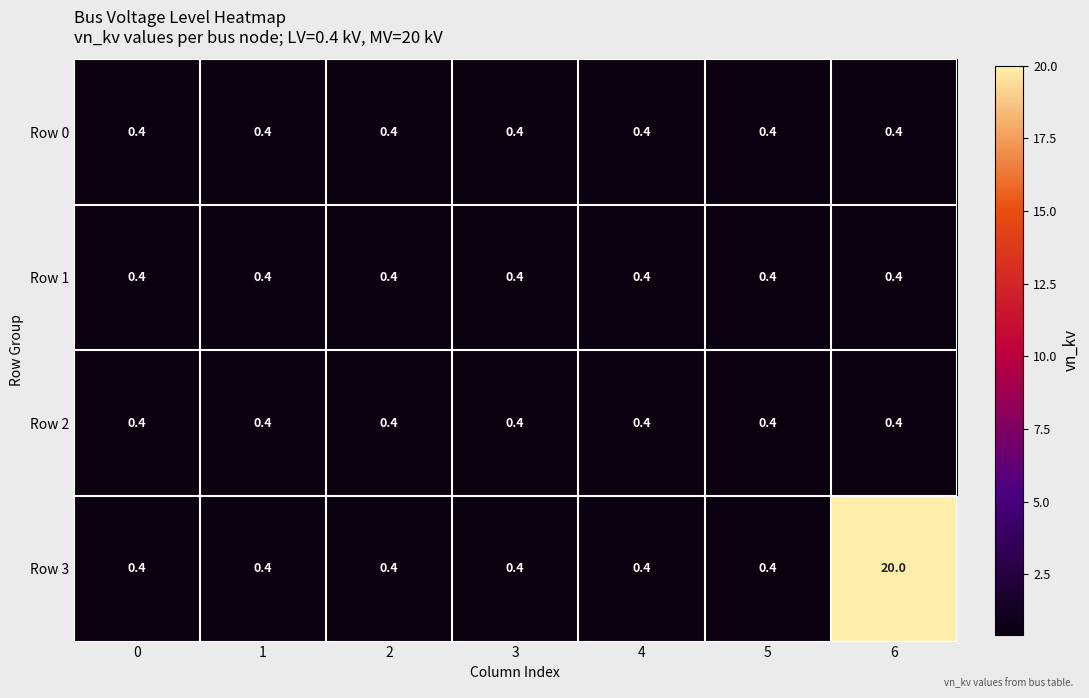

What is the average value of the Row 3 series?

3.2